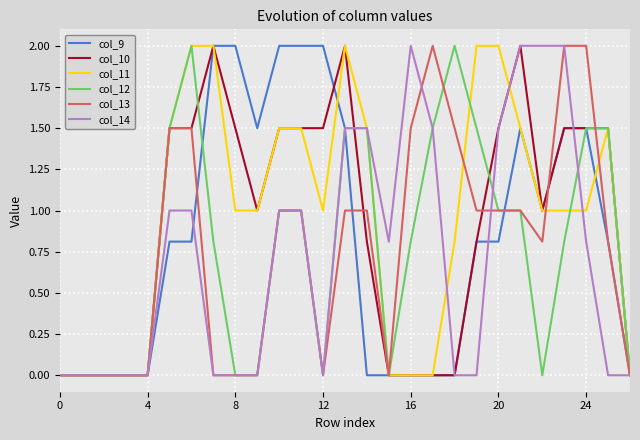

What is the average value of the col_13 series?

0.8